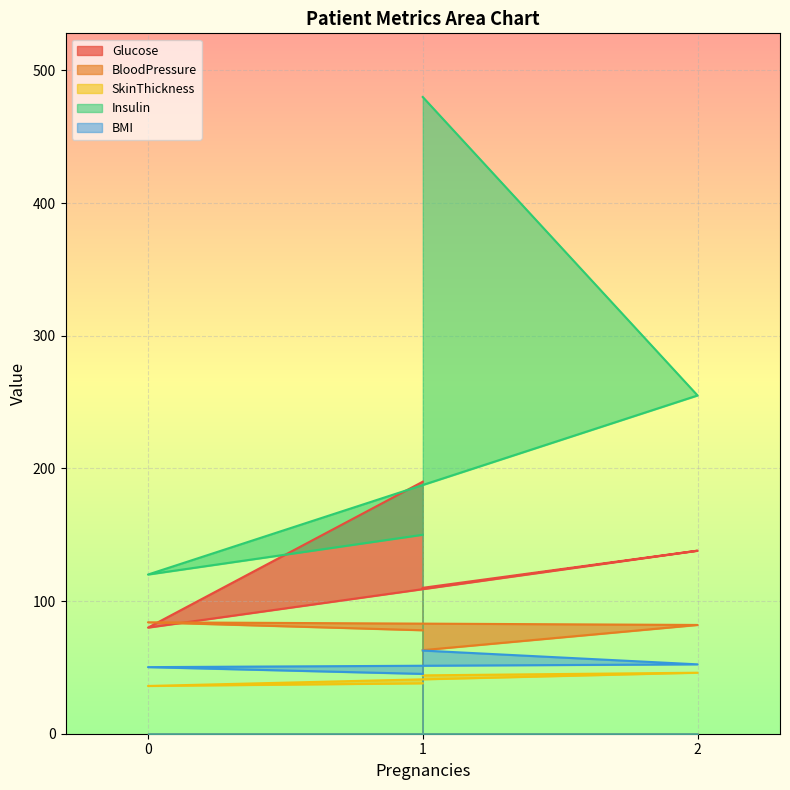

At how many categories does at least one series exceed 154?

3